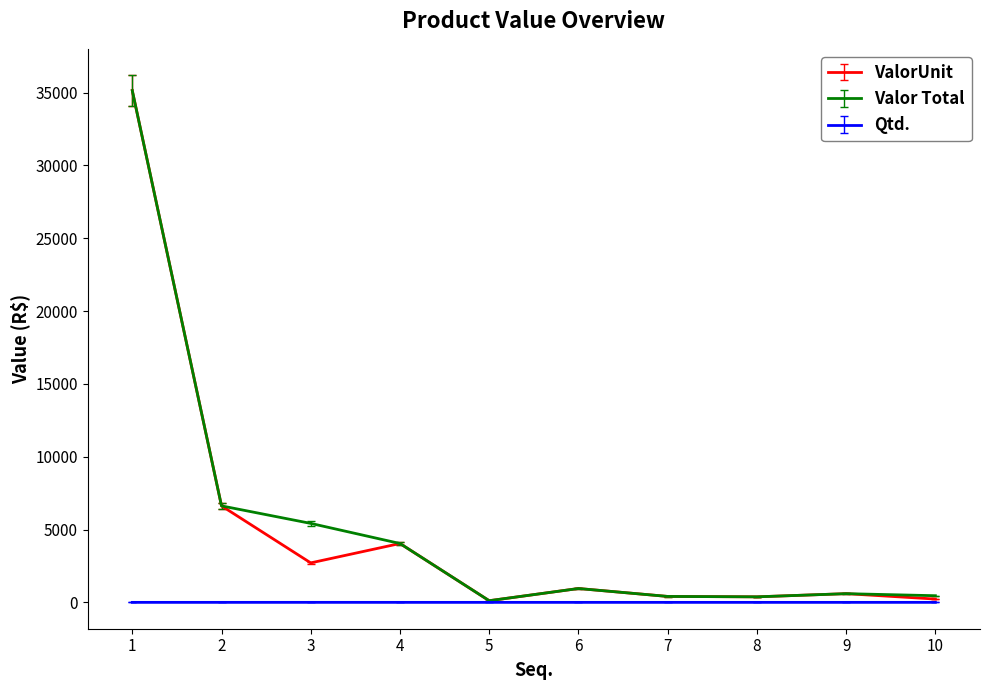

What is the highest value of the ValorUnit series?

35139.7